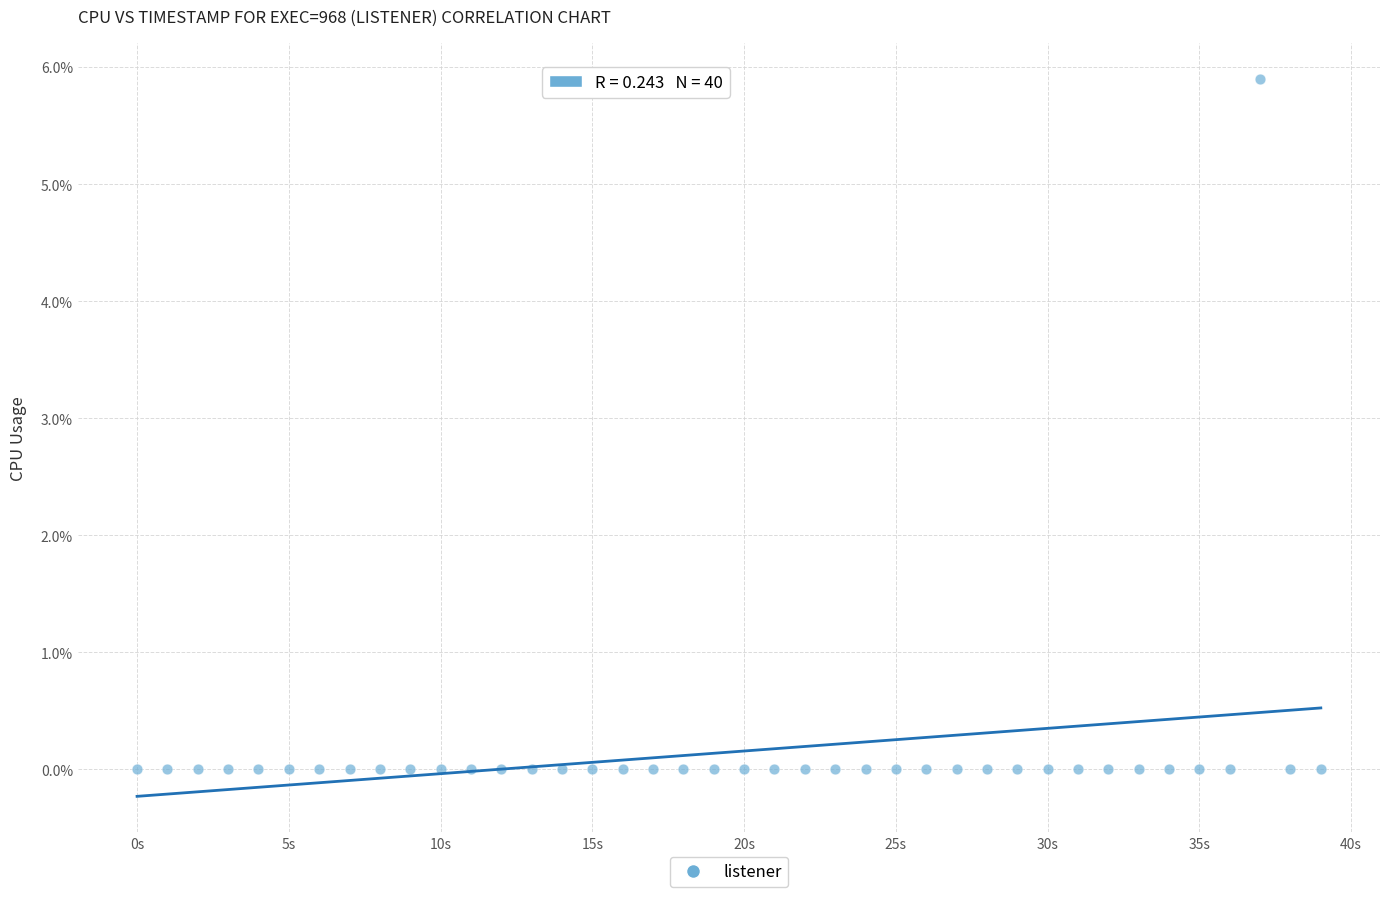

What is the range of Y values (max minus min)?

5.9